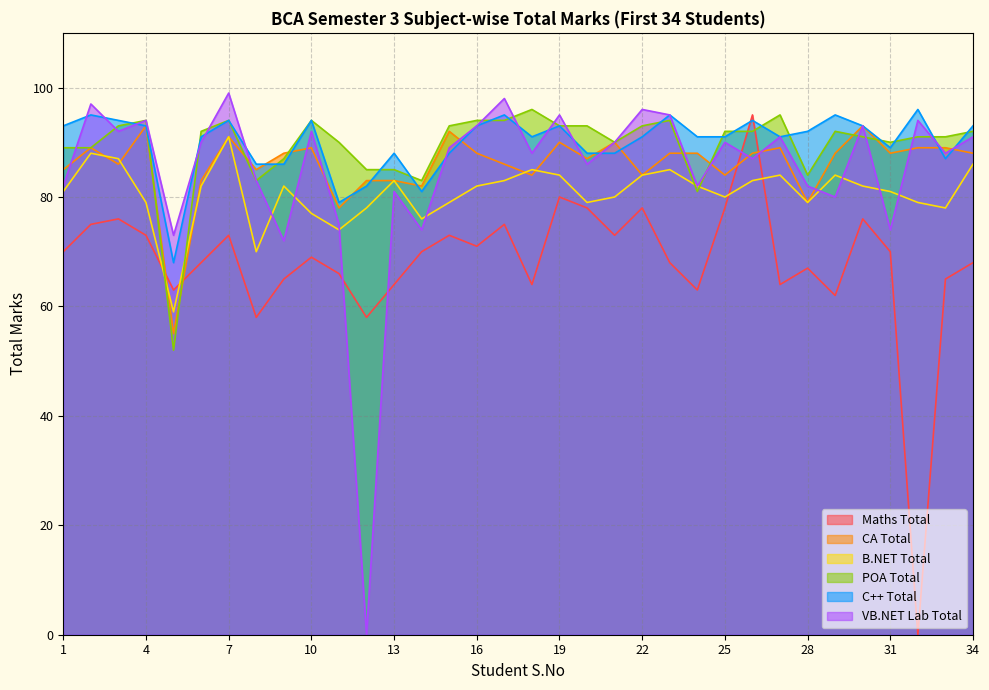

At how many categories does at least one series exceed 50?

34